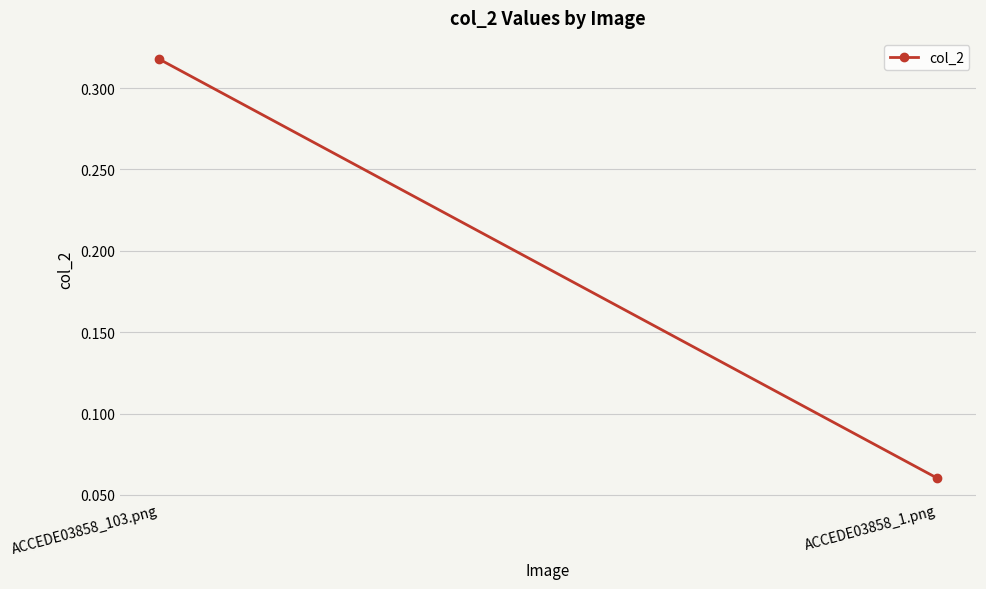

Reading right to left, list all the values displayed in this chart.

ACCEDE03858_1.png=0.1	ACCEDE03858_103.png=0.3